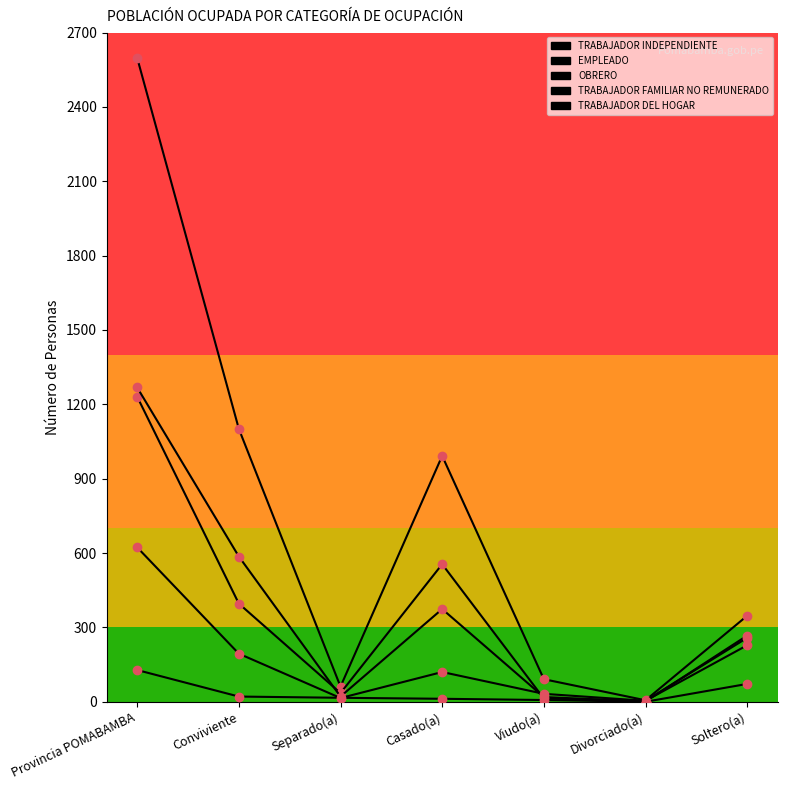

Rank the series at Provincia POMABAMBA from highest to lowest value.

TRABAJADOR INDEPENDIENTE, OBRERO, EMPLEADO, TRABAJADOR FAMILIAR NO REMUNERADO, TRABAJADOR DEL HOGAR